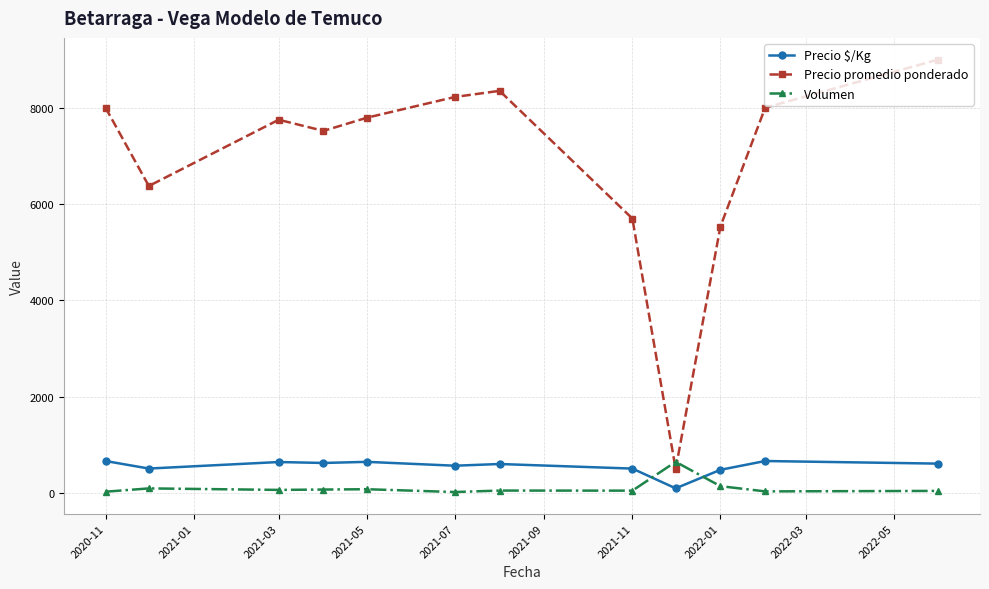

Which series has the widest spread of values?

Precio promedio ponderado